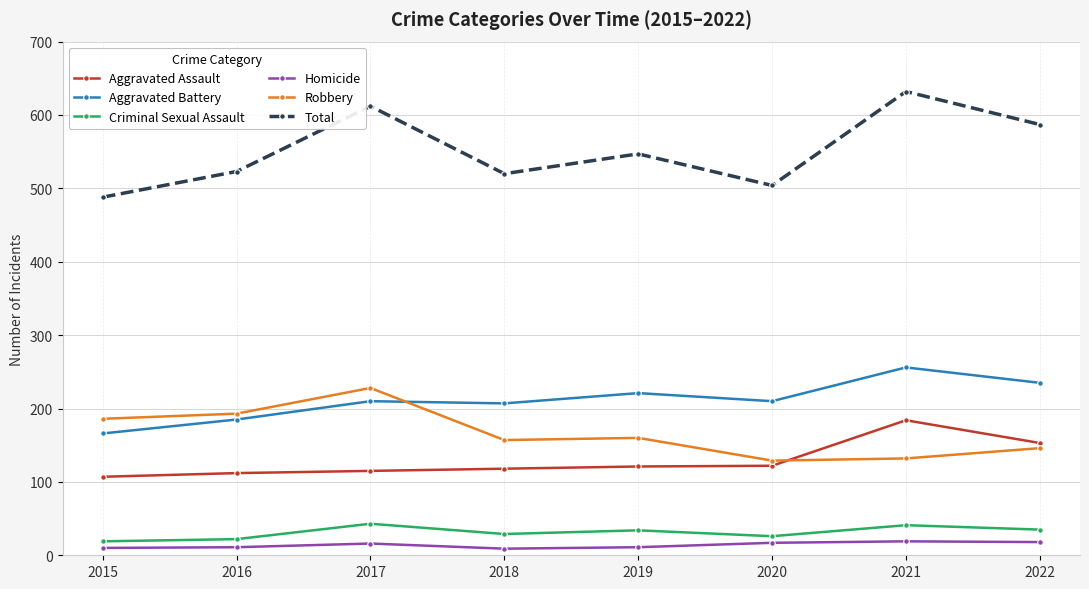

What is the value of the Homicide point at the 3rd from the left?

16